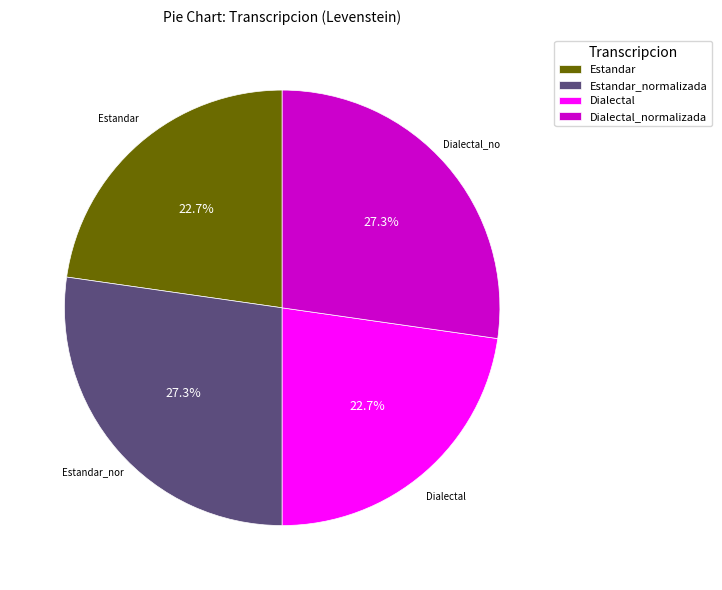

Which has a higher value, Dialectal or Dialectal_normalizada?

Dialectal_normalizada